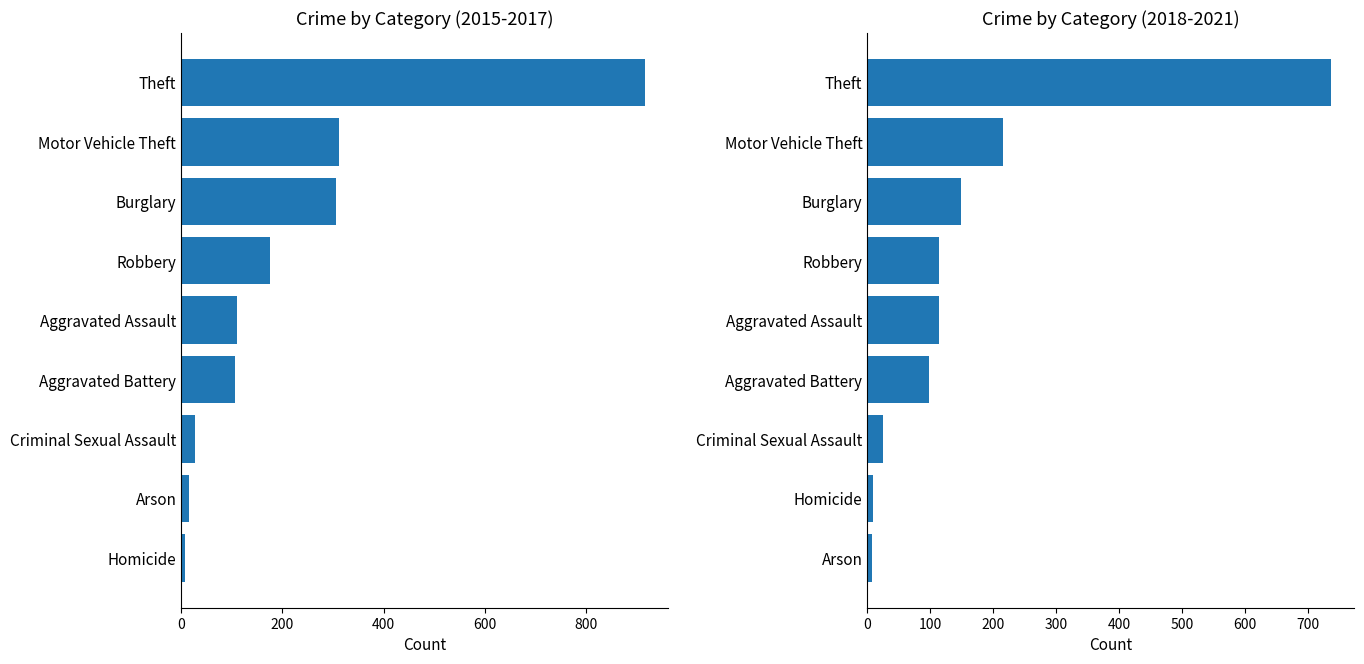

What is the difference between the highest and lowest values at Motor Vehicle Theft?

97.3